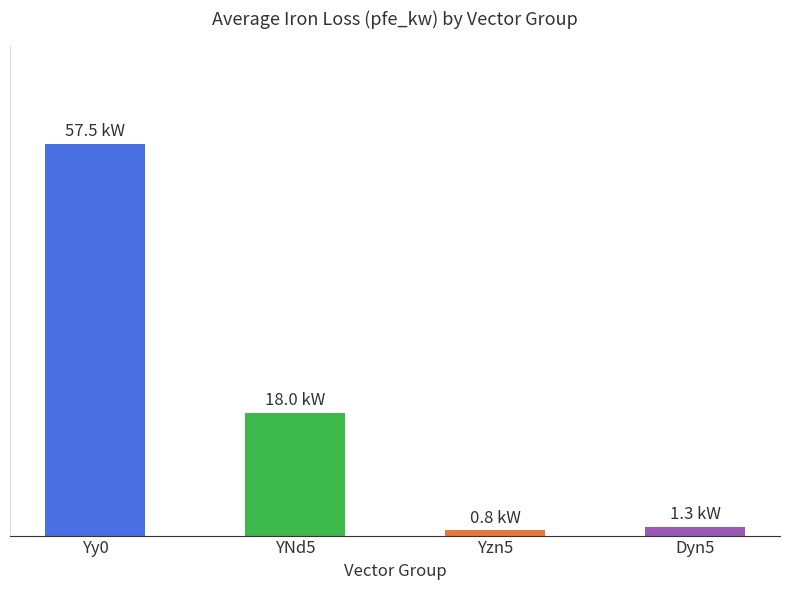

At which label is the value closest to 29?

YNd5